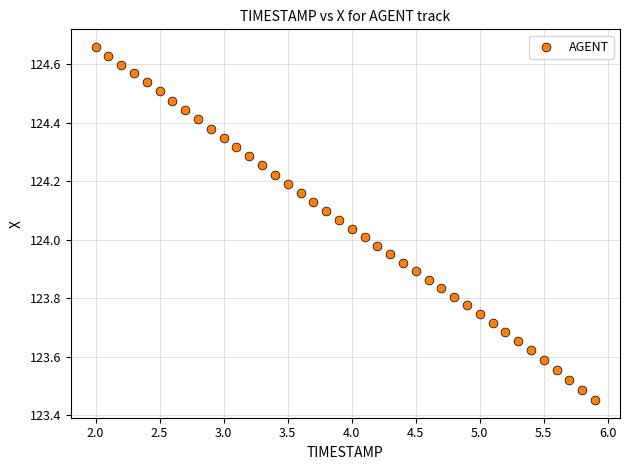

What is the range of X values (max minus min)?

3.9